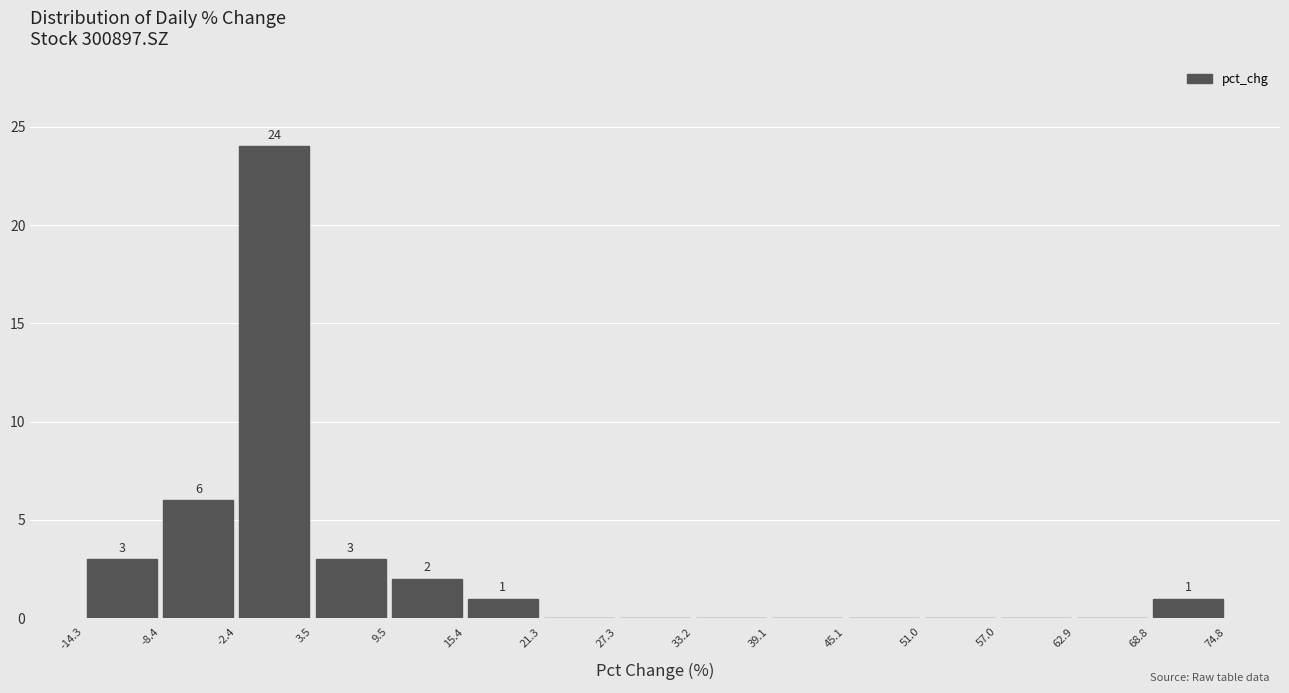

Over which range of the x-axis is the bar tallest?

-2.4 to 3.5